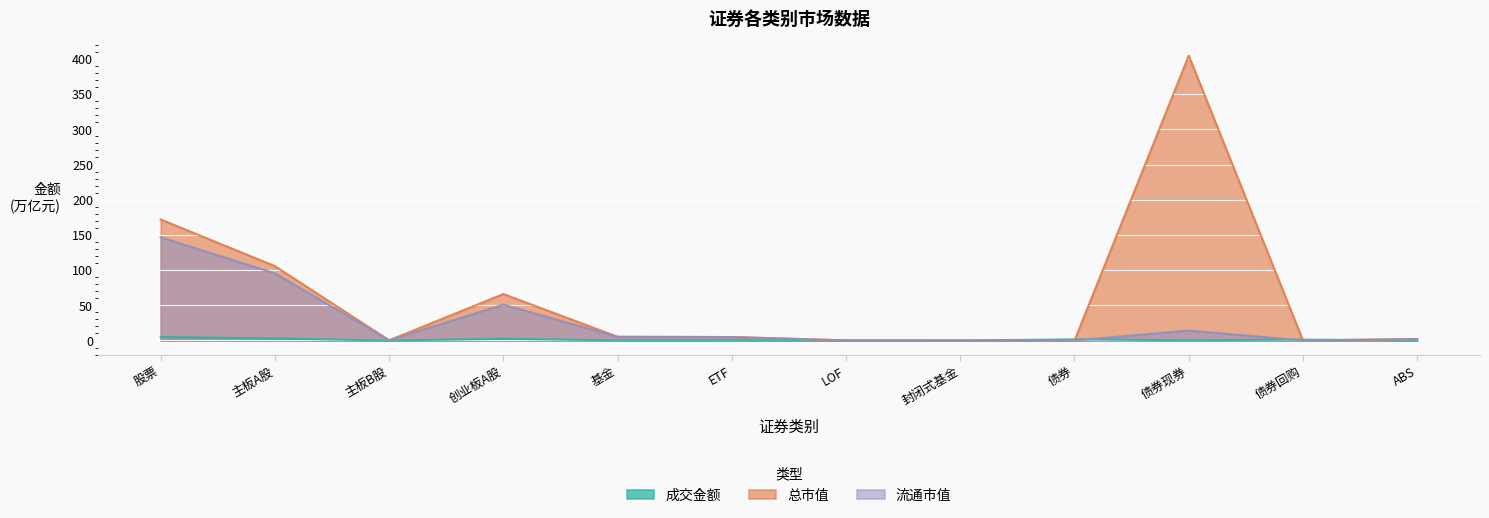

True or false: 成交金额 and 流通市值 cross at least once.

True